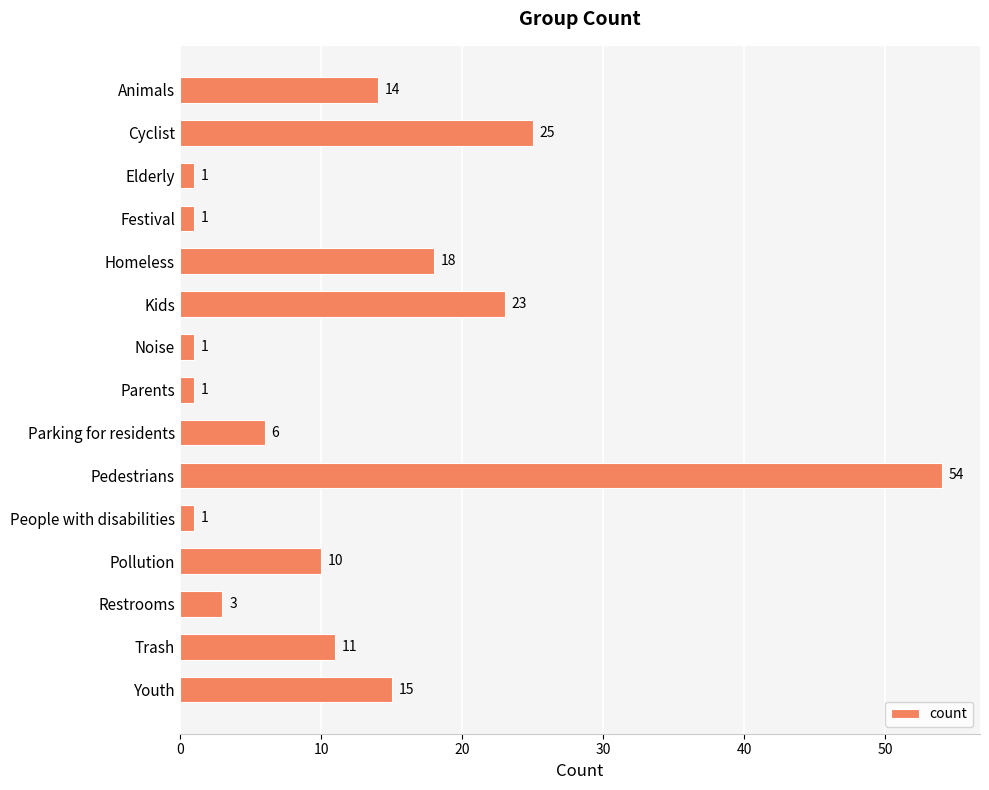

True or false: the data shows 18 at Homeless.

True